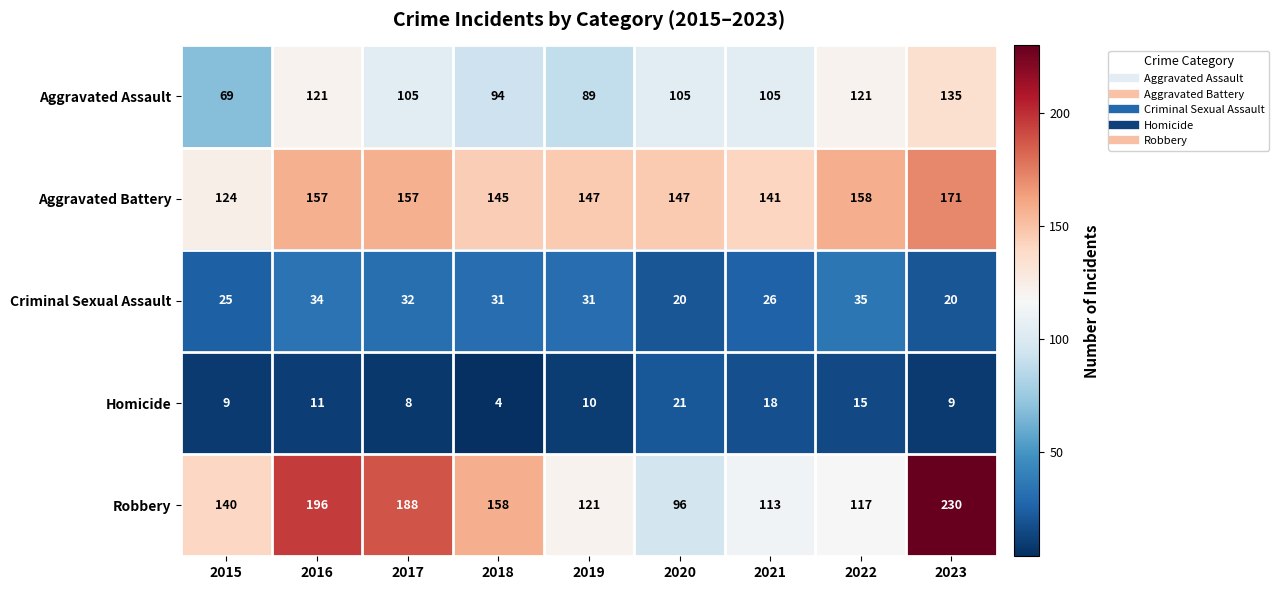

Where does the Homicide series first go above 10?

2016